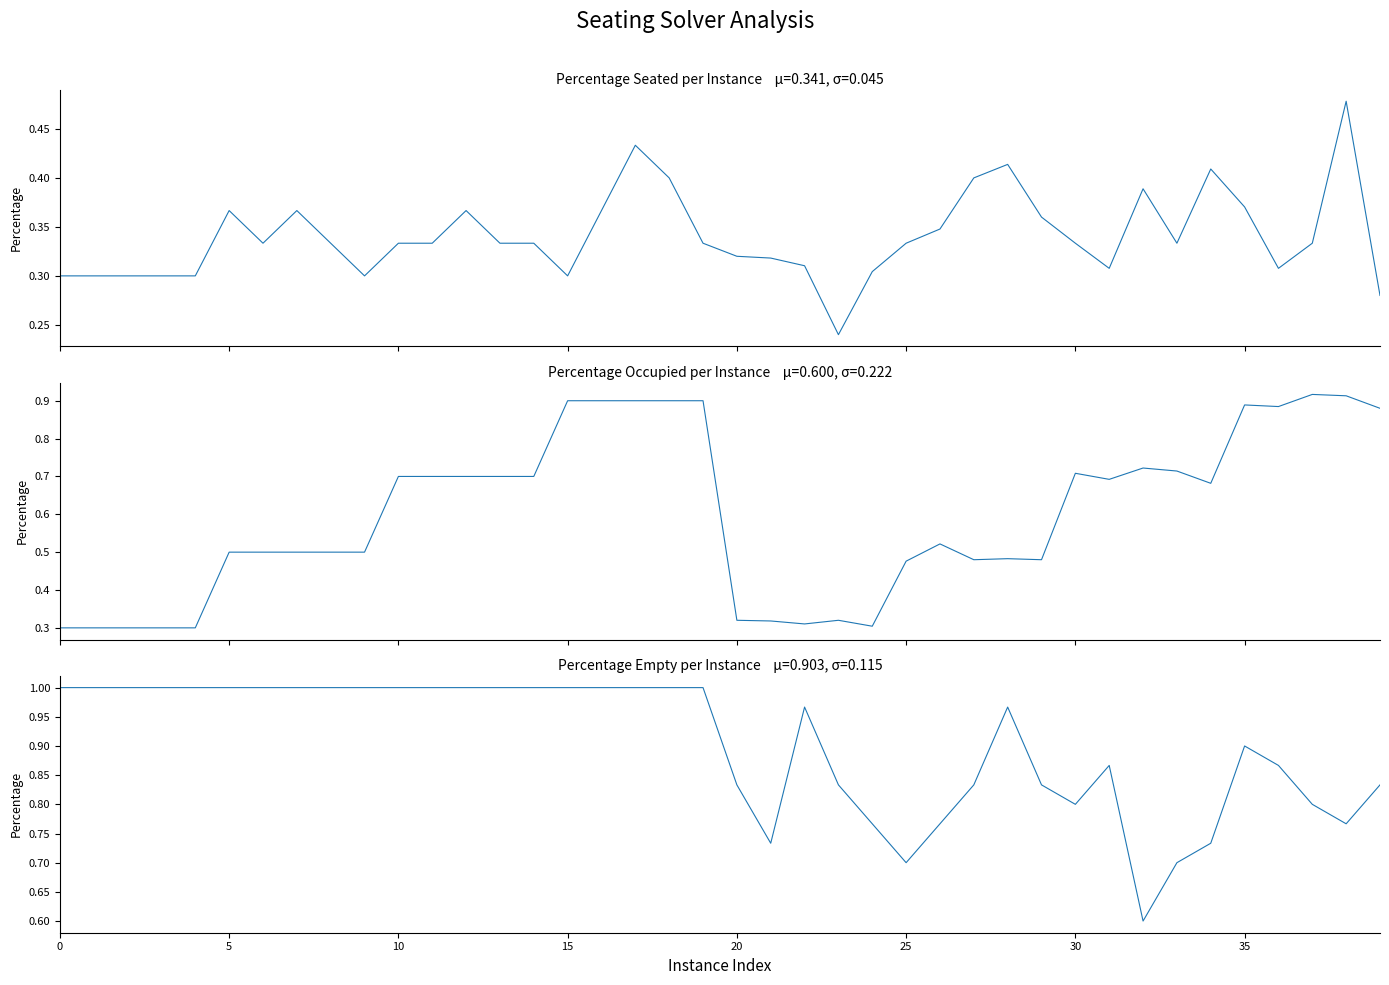

The value of PercentageSeated at 25 is 0.5. True or false?

False